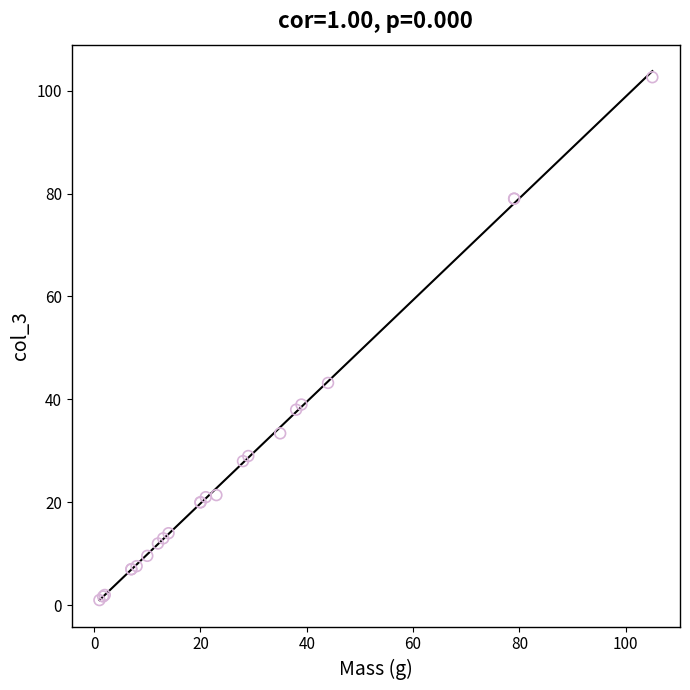

What Y value in the scatter plot is closest to 51?

43.2